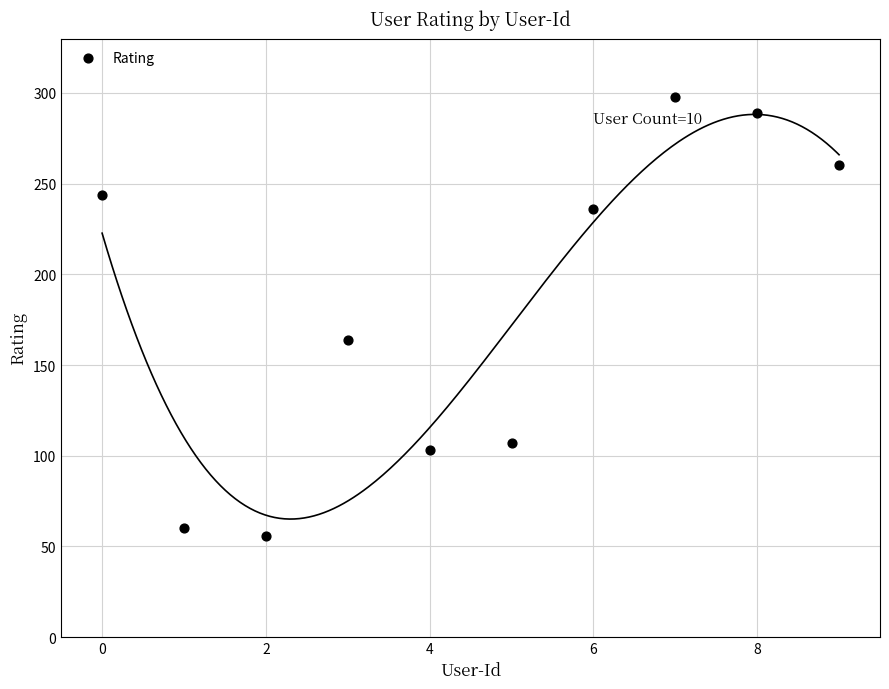

What is the average Y value?

182